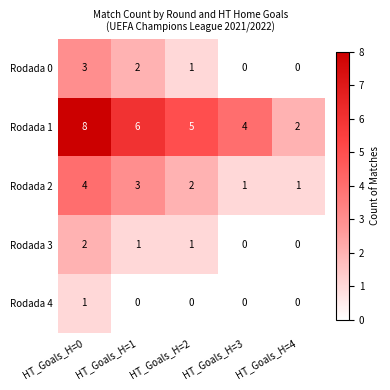

Which label corresponds to the largest value in the chart?

HT_Goals_H=0